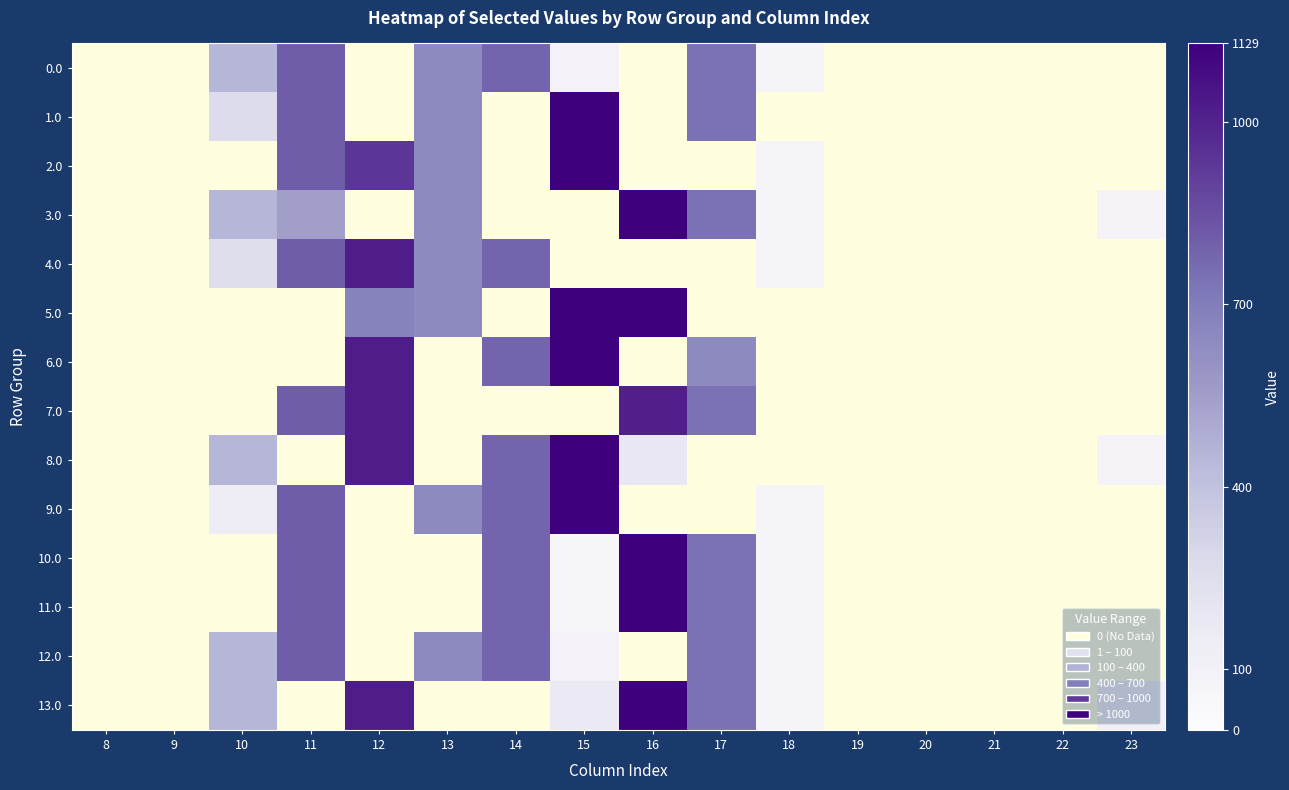

At 8, list the series in order from largest to smallest.

0.0, 1.0, 2.0, 3.0, 4.0, 5.0, 6.0, 7.0, 8.0, 9.0, 10.0, 11.0, 12.0, 13.0